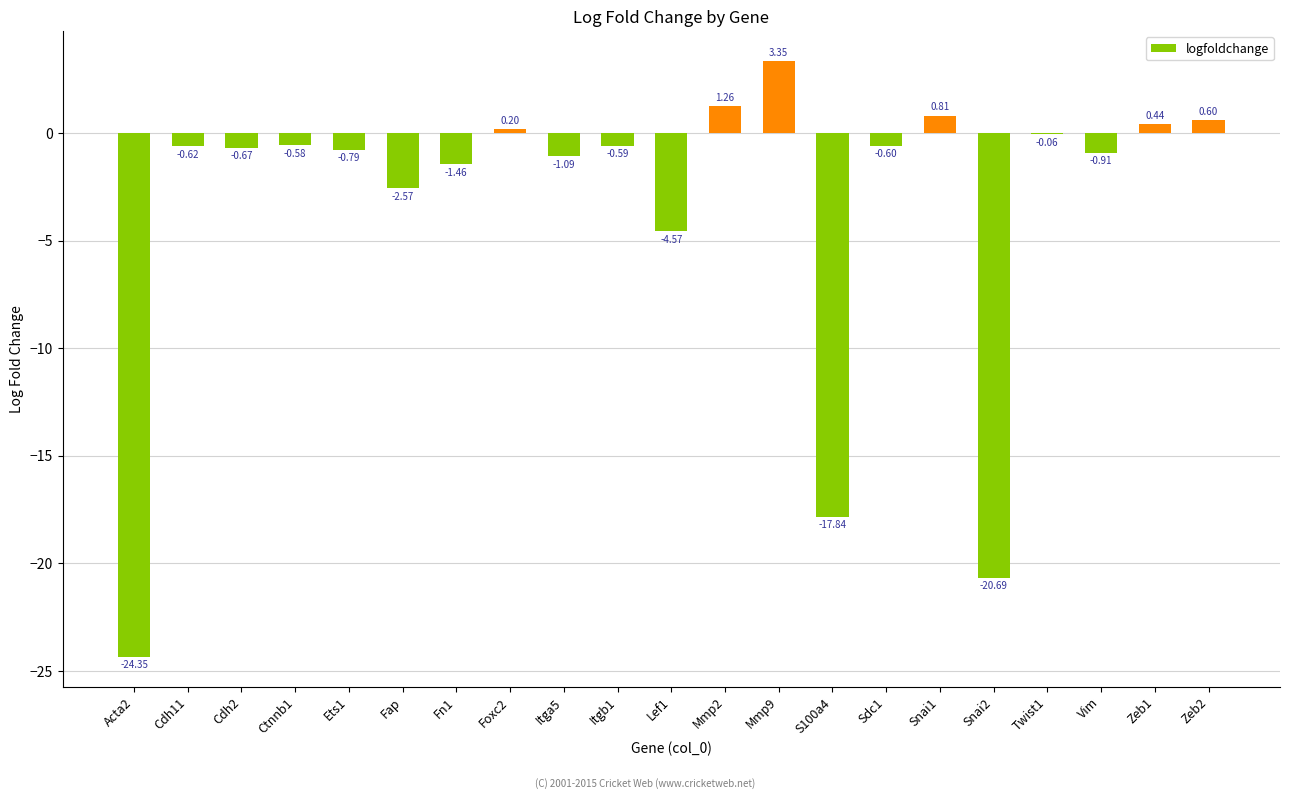

What is the sum of all values?

-70.7